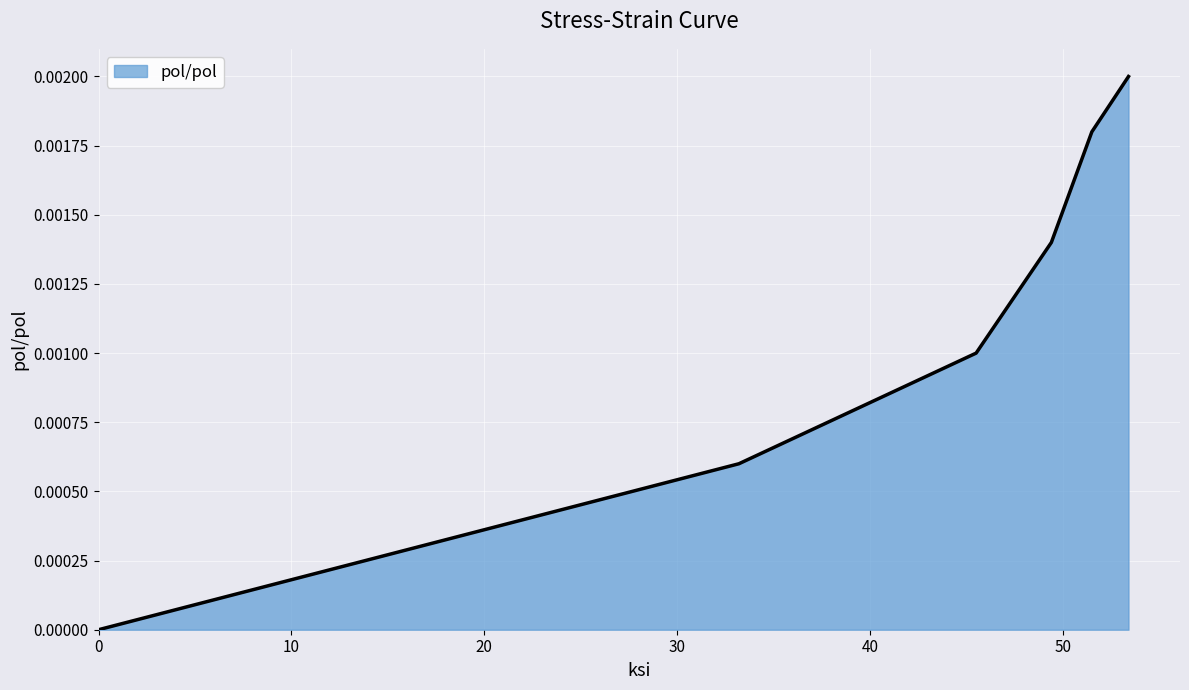

True or false: the data has more than 2 interior local peaks.

False